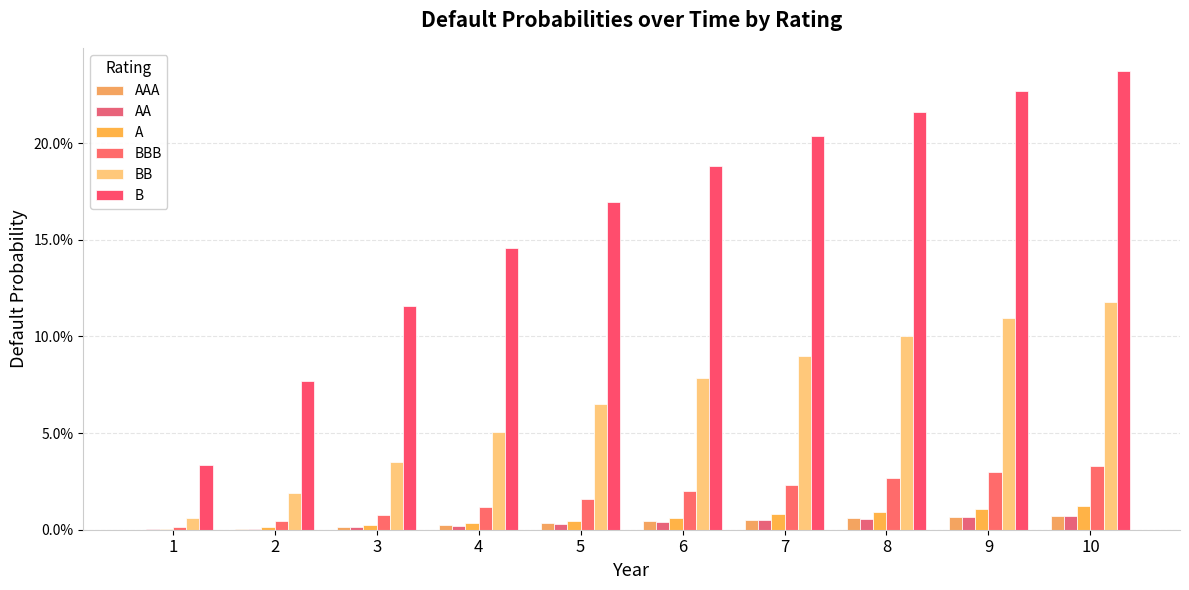

Are the bars horizontal?

No